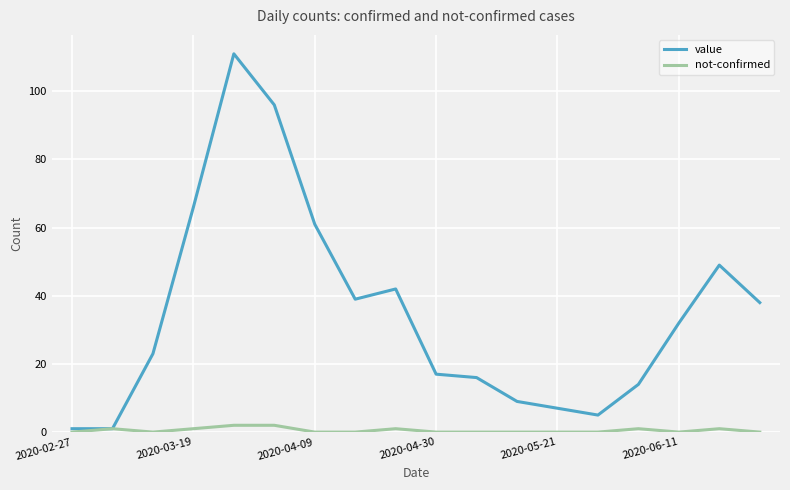

Which series has the largest total across all categories?

value